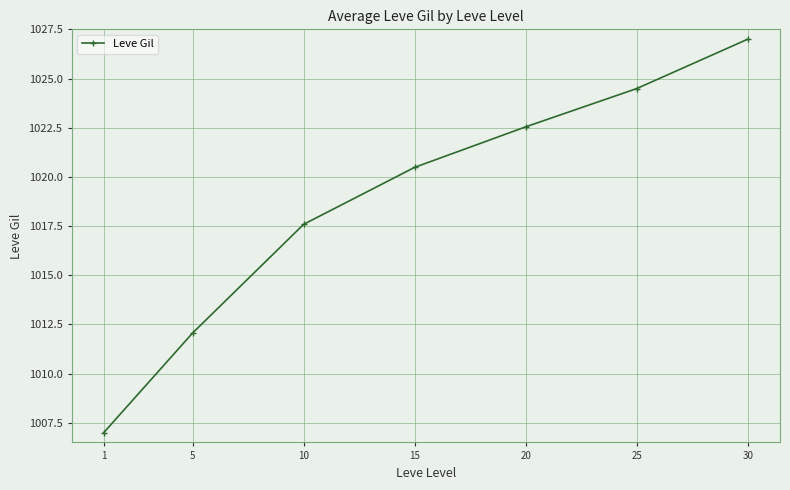

How many values are below 1020?

3